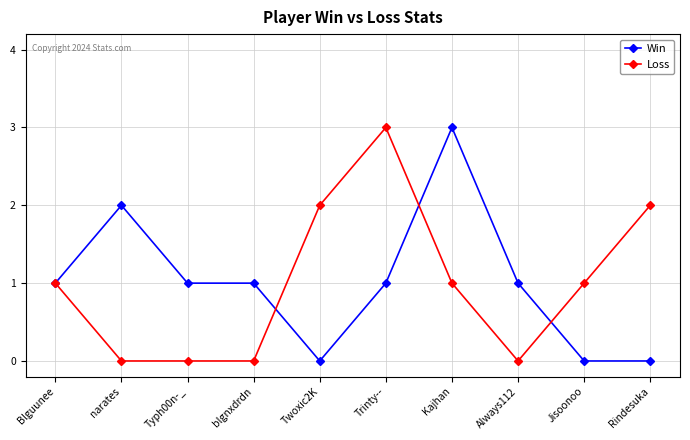

How many distinct data groups are displayed?

2